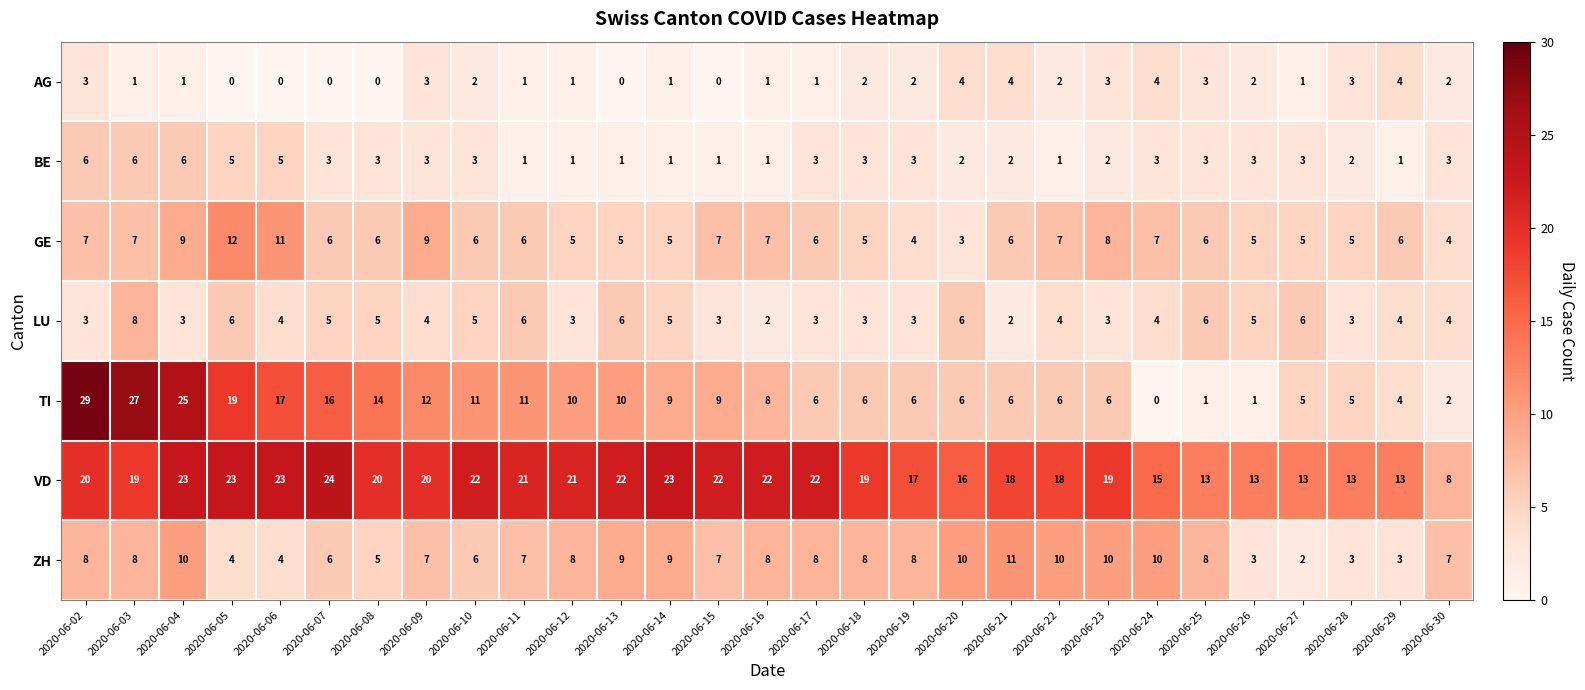

Rank the series by their maximum value, from highest to lowest.

TI, VD, GE, ZH, LU, BE, AG